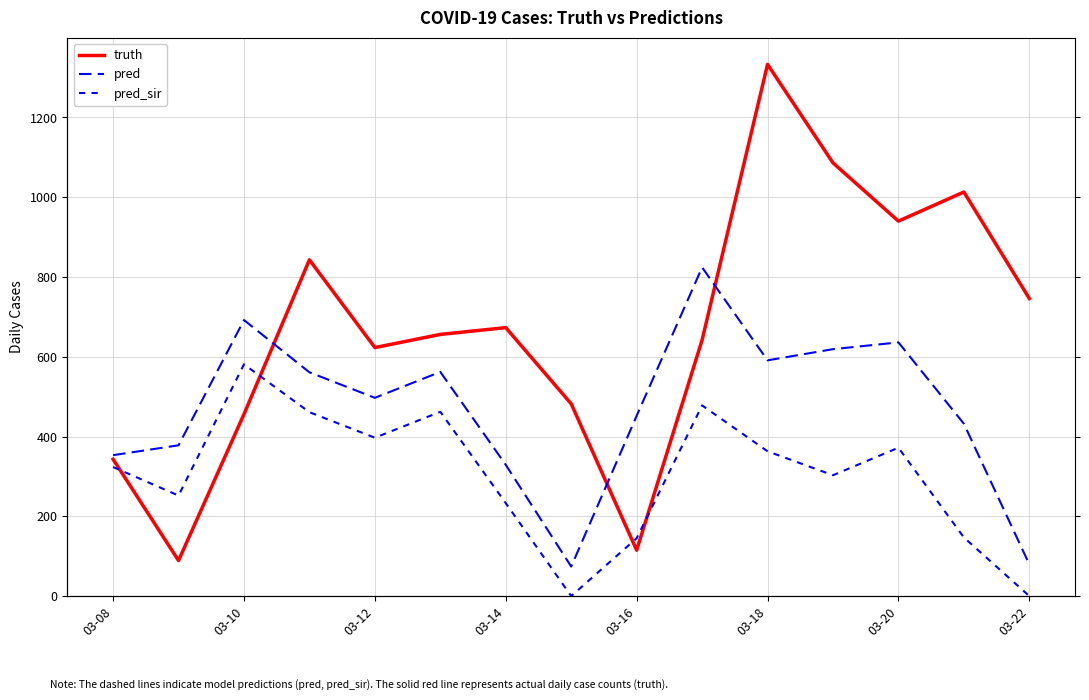

At which label is truth closest to 711?

03-22